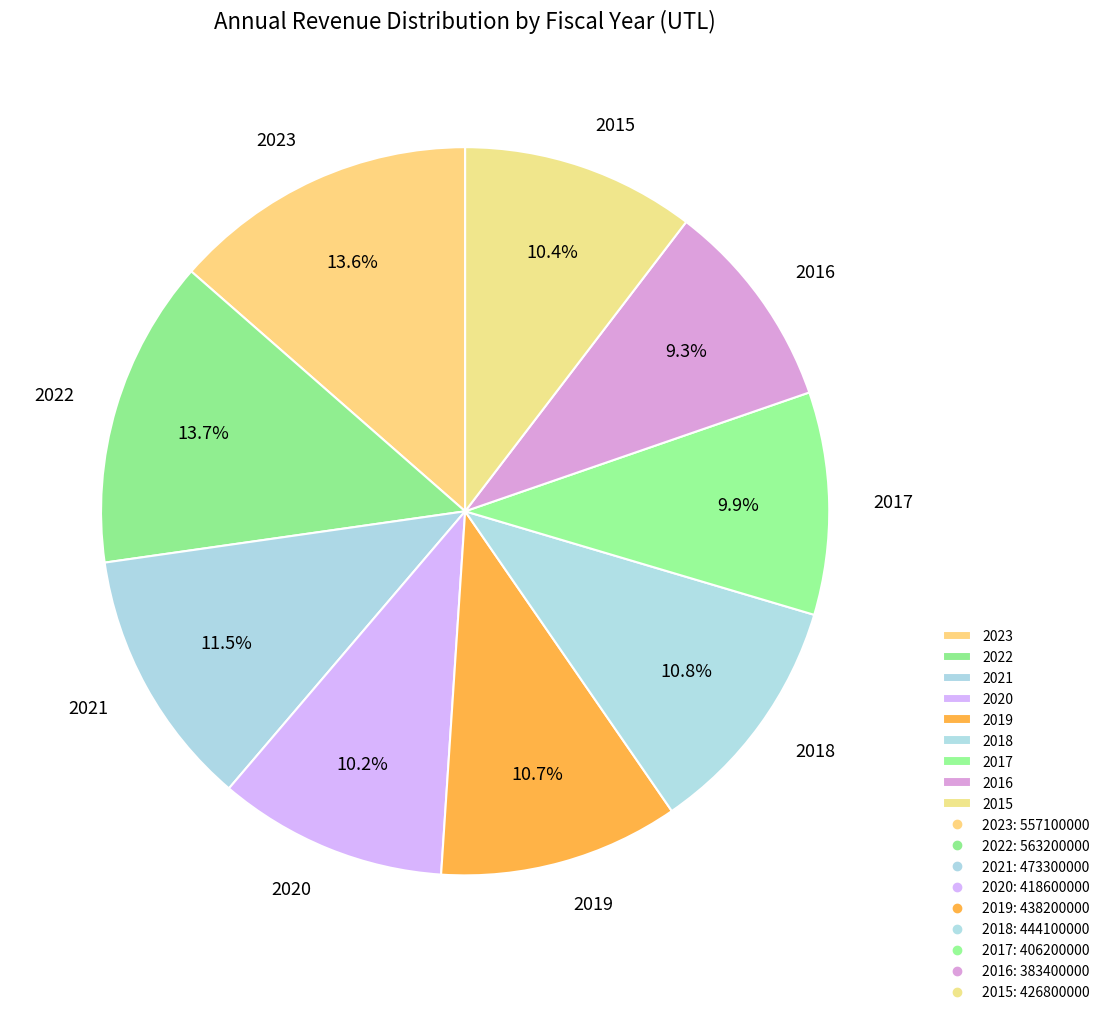

Does any single category account for the majority?

No